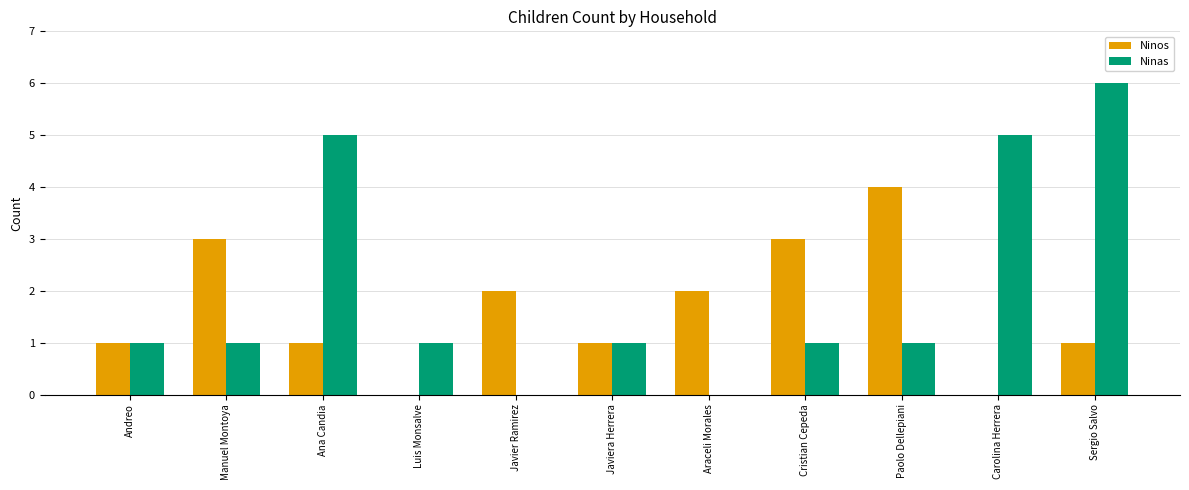

What is the sum of the Ninas values at Luis Monsalve and Javier Ramirez?

1